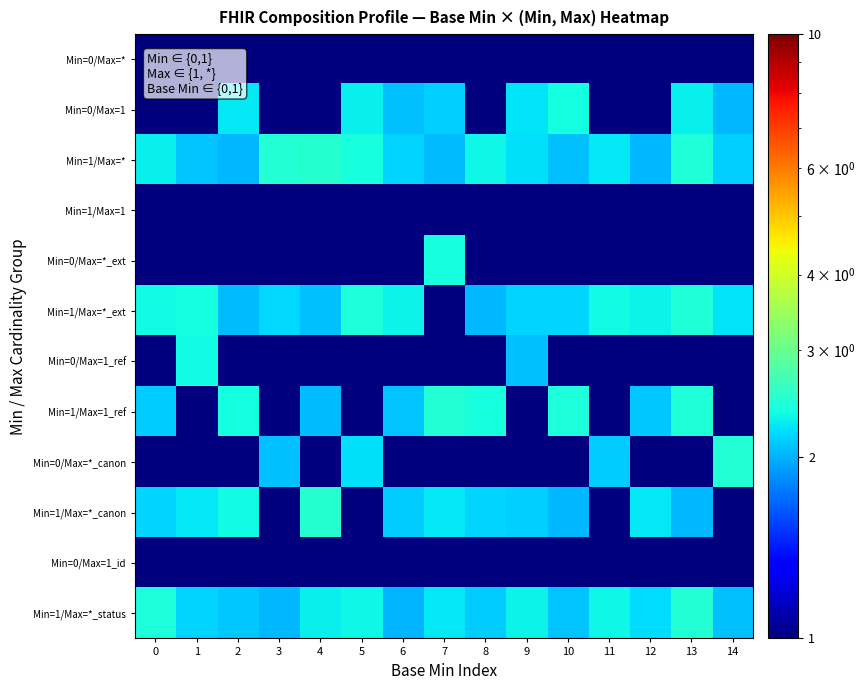

At how many categories does at least one series exceed 1?

15